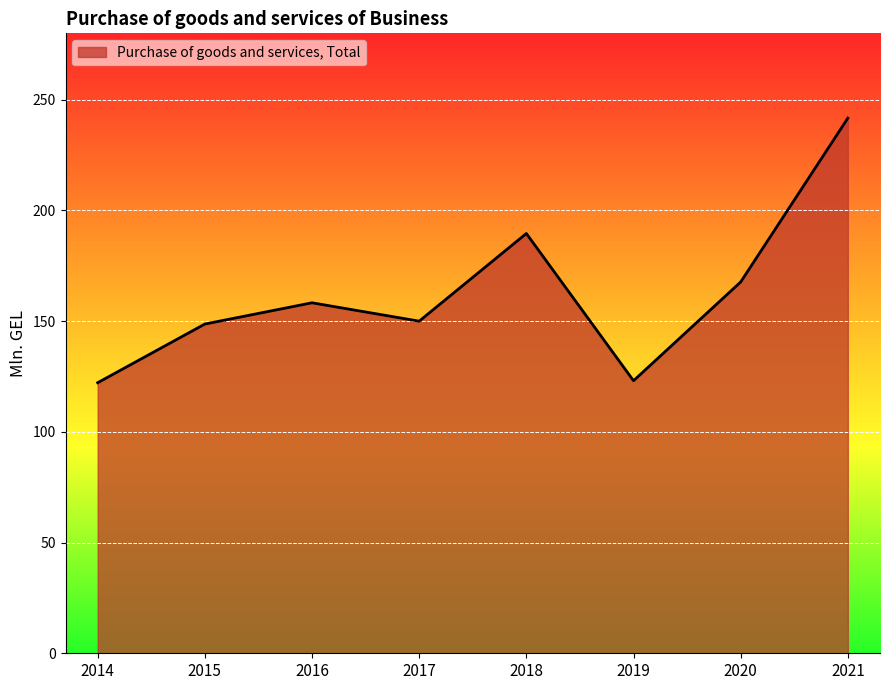

The chart shows a value of 148.7 at 2015. True or false?

True